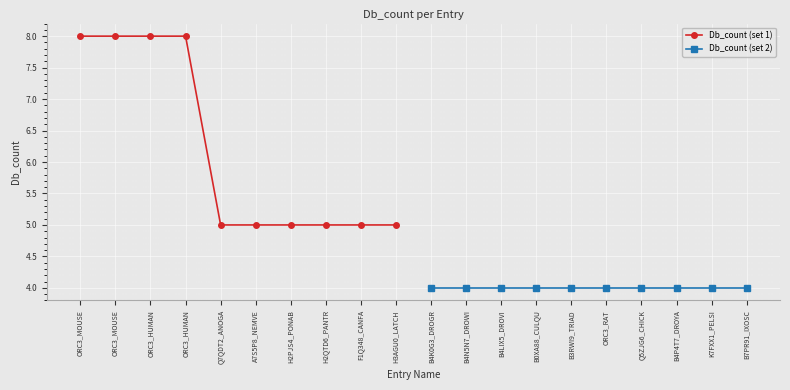

Is it true that Db_count (set 1) equals 8 at ORC3_HUMAN?

True